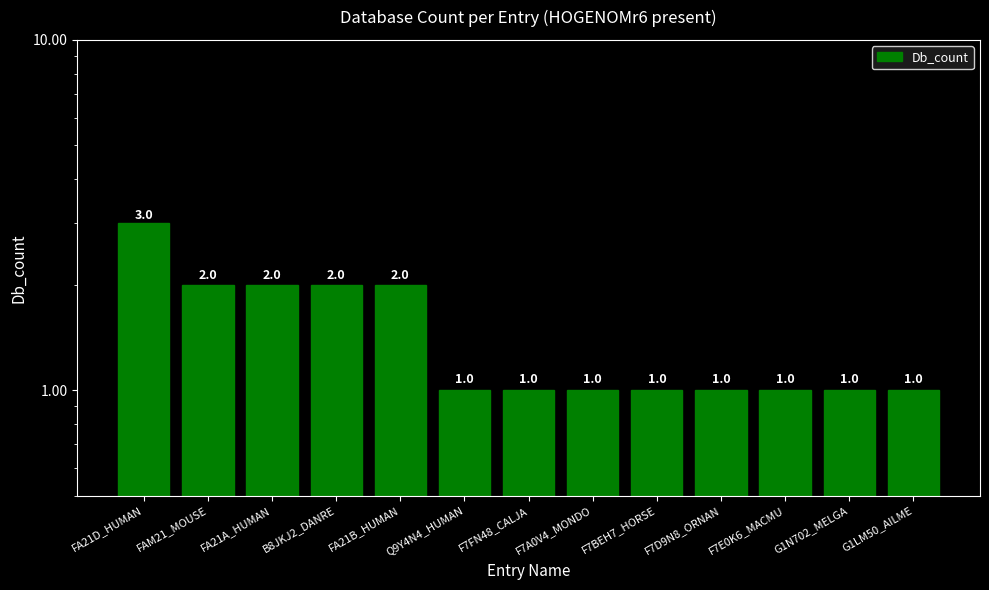

What is the greatest value displayed?

3